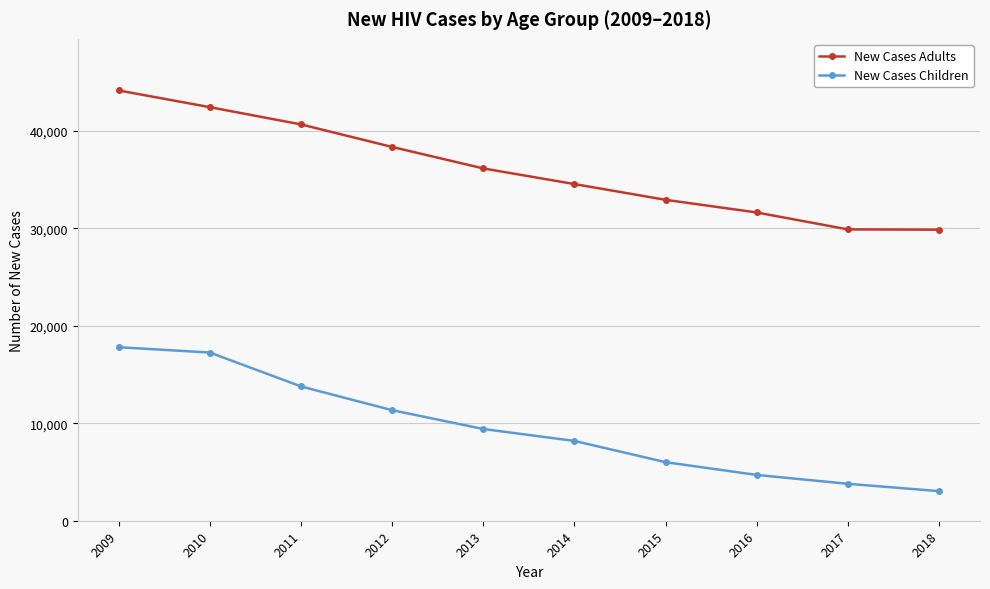

Rank the categories by New Cases Children value from lowest to highest.

2018, 2017, 2016, 2015, 2014, 2013, 2012, 2011, 2010, 2009